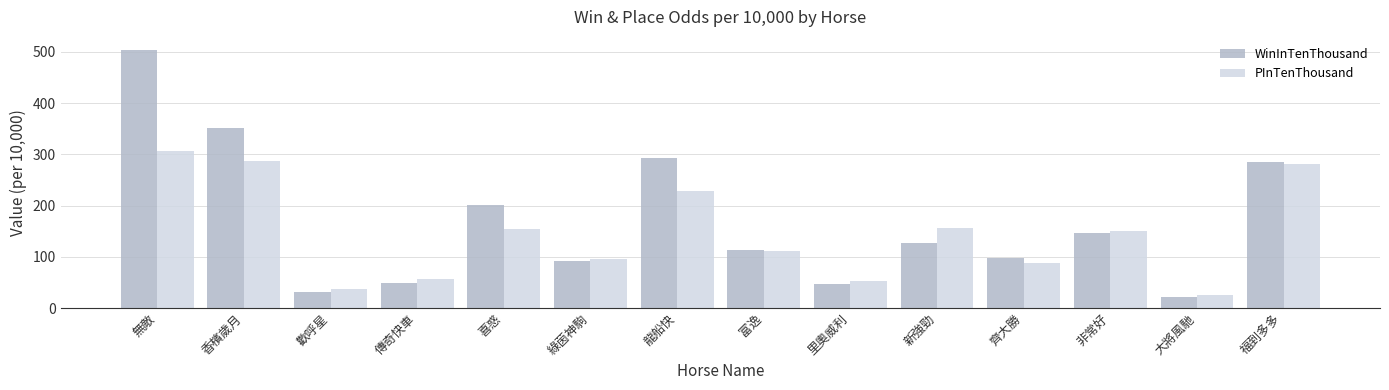

Which series has the widest spread of values?

WinInTenThousand